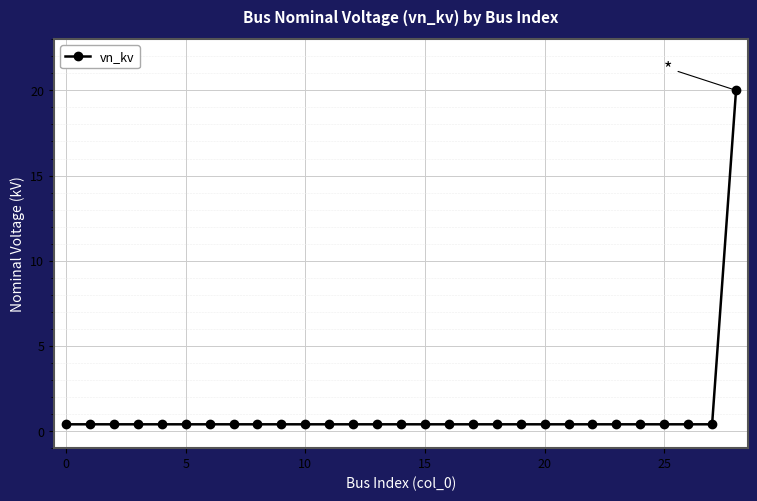

What is the difference between the maximum and minimum values?

19.6